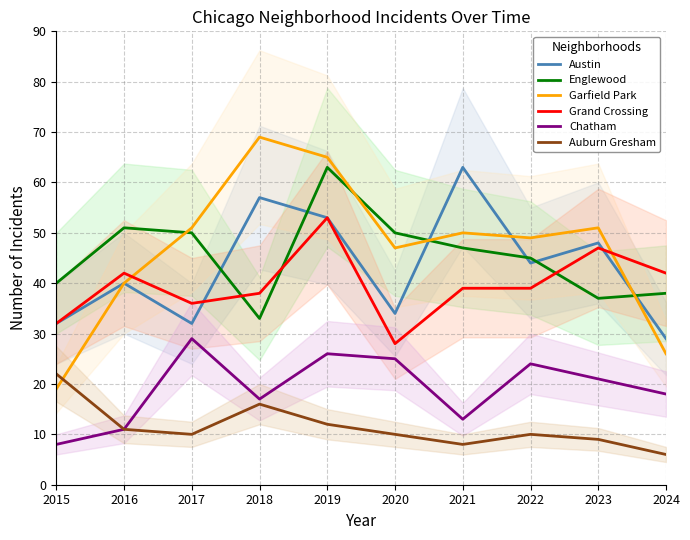

What are all the series names shown in the legend?

Austin, Englewood, Garfield Park, Grand Crossing, Chatham, Auburn Gresham